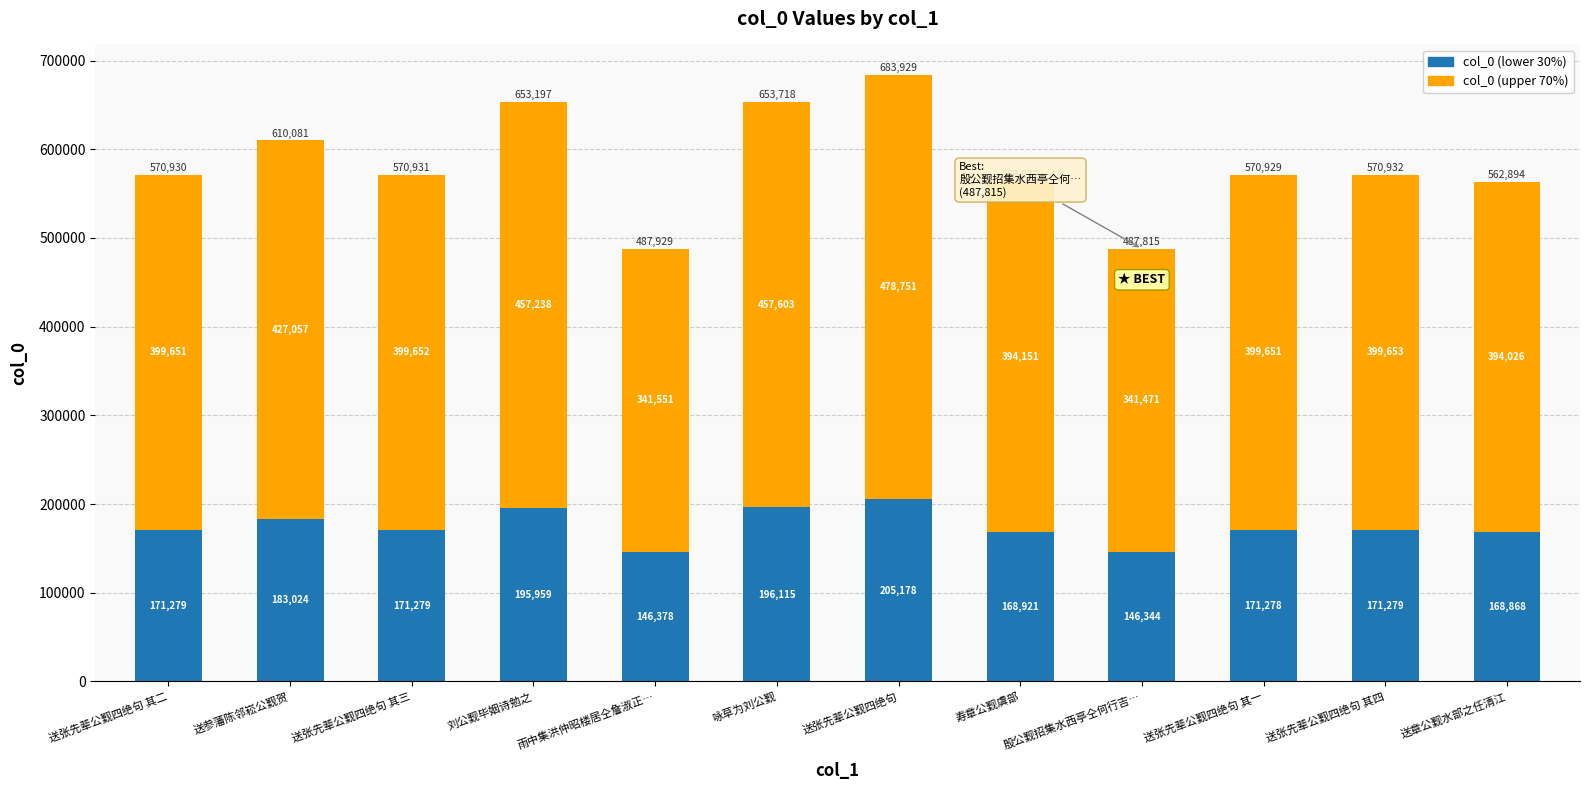

What is the difference between the maximum and minimum values in the col_0 (lower 30%) series?

58834